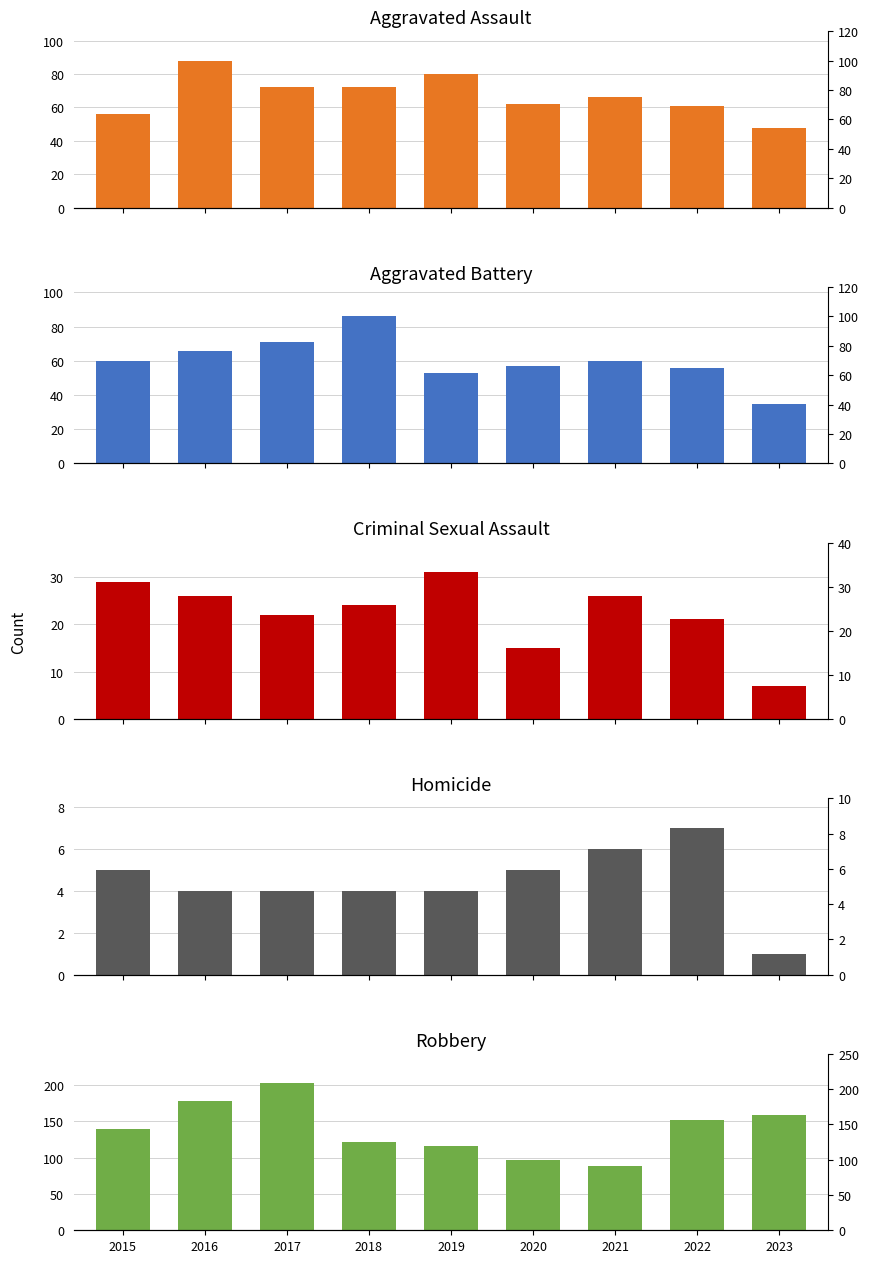

Read the Homicide value at 2018.

4